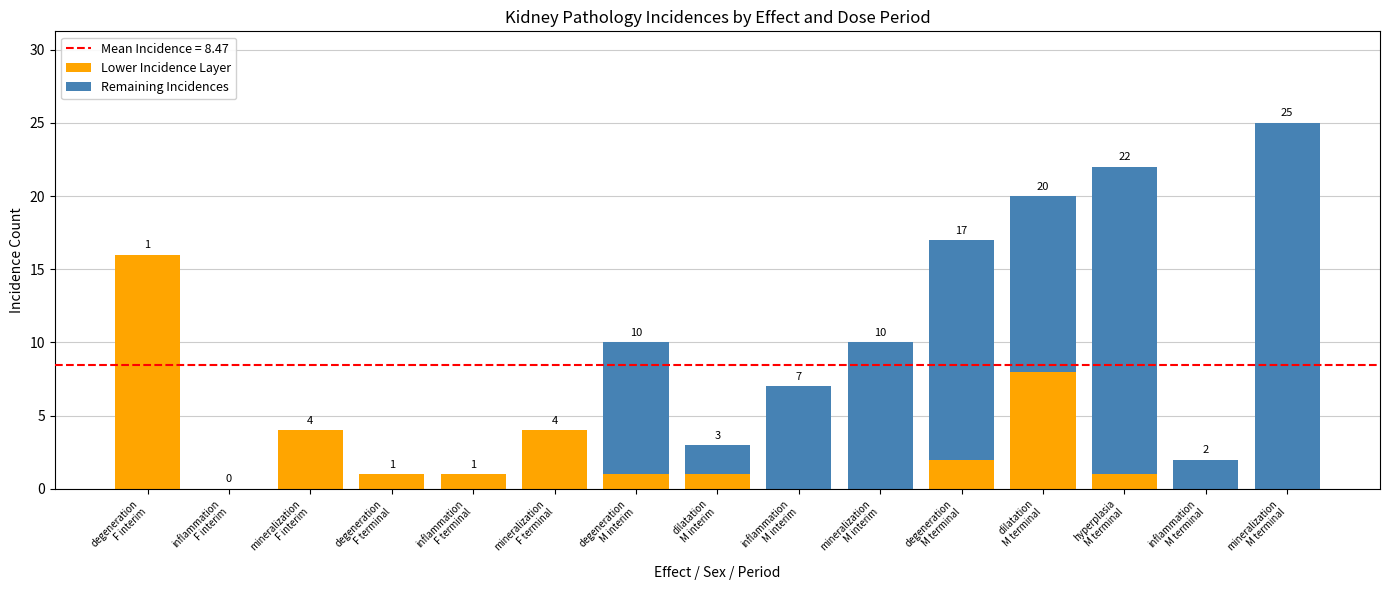

What is the sum of all Lower Incidence Layer values?

39